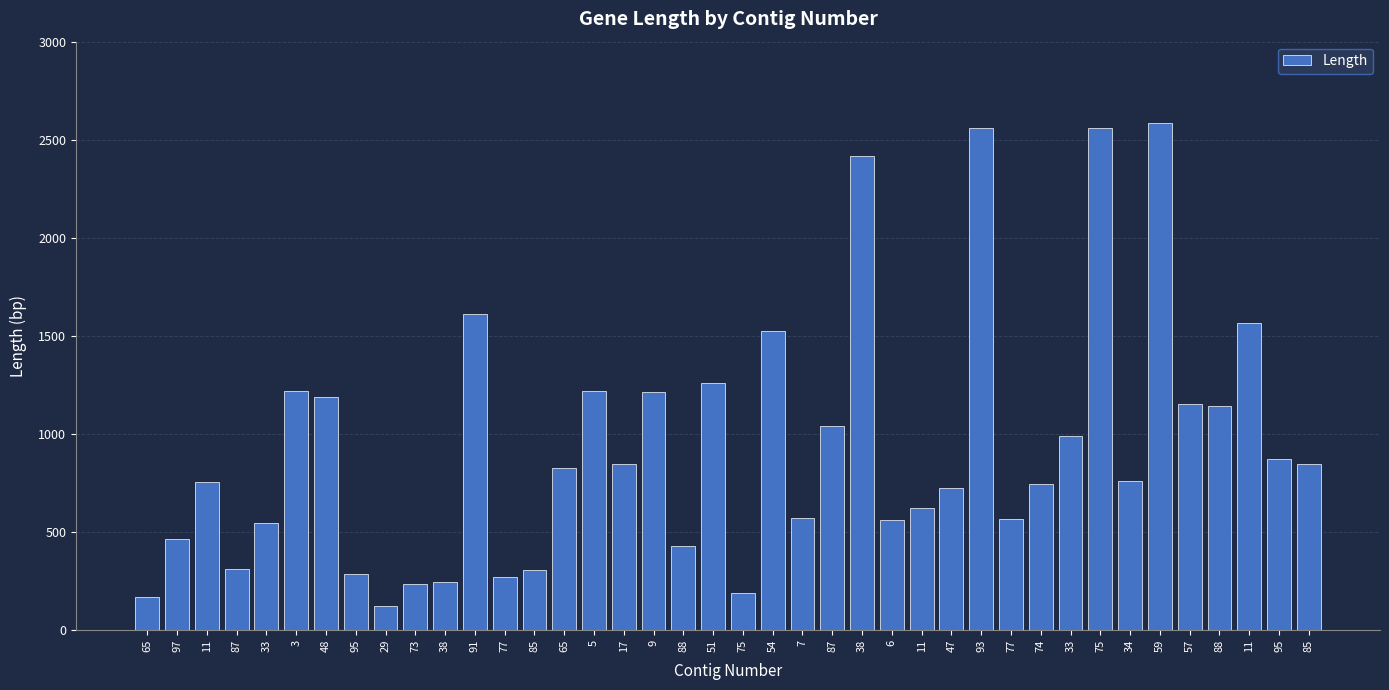

Which has a higher value, 48 or 75?

75